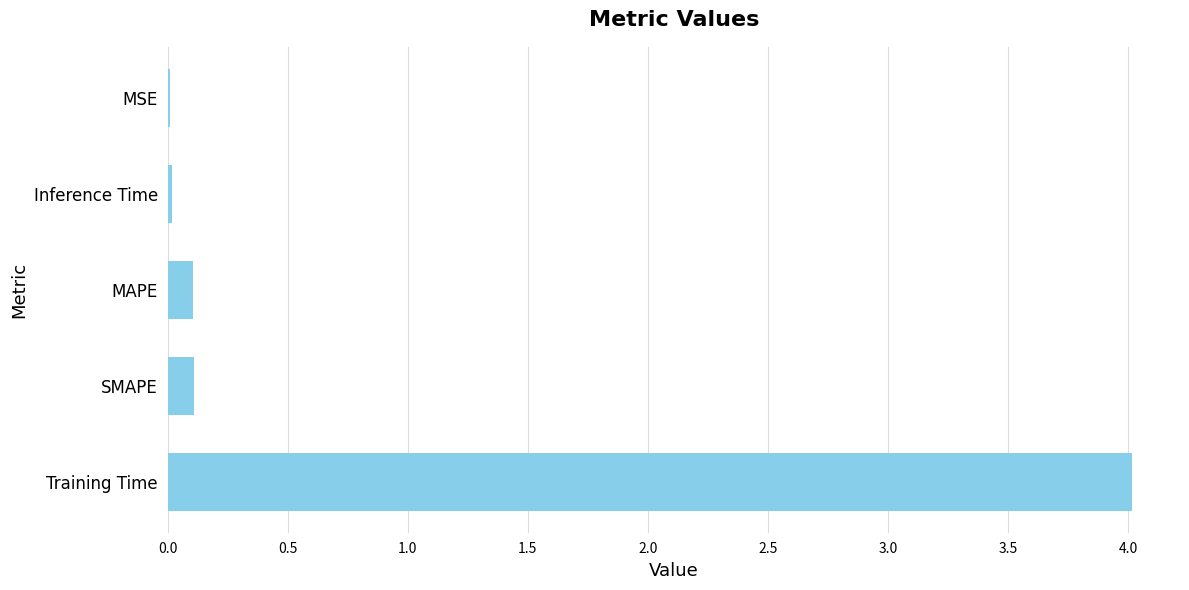

Count the number of data series in this chart.

1